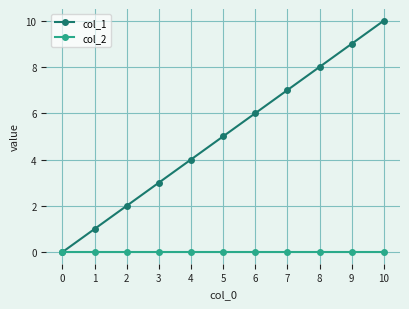

List the series in order of their overall mean, lowest first.

col_2, col_1